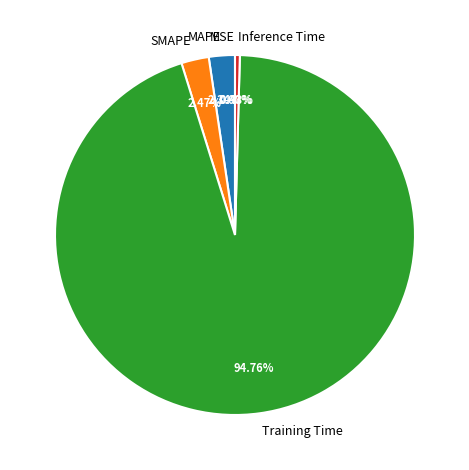

Which slice is the largest?

Training Time